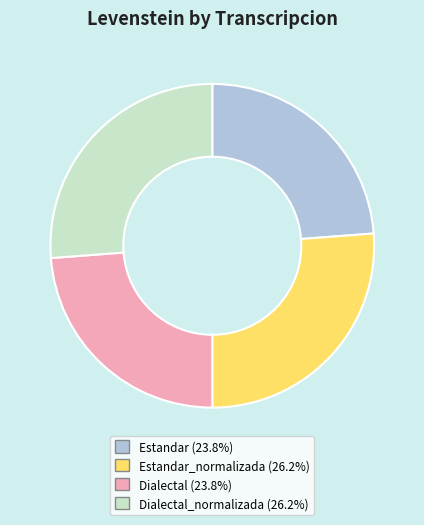

Does any single category account for the majority?

No